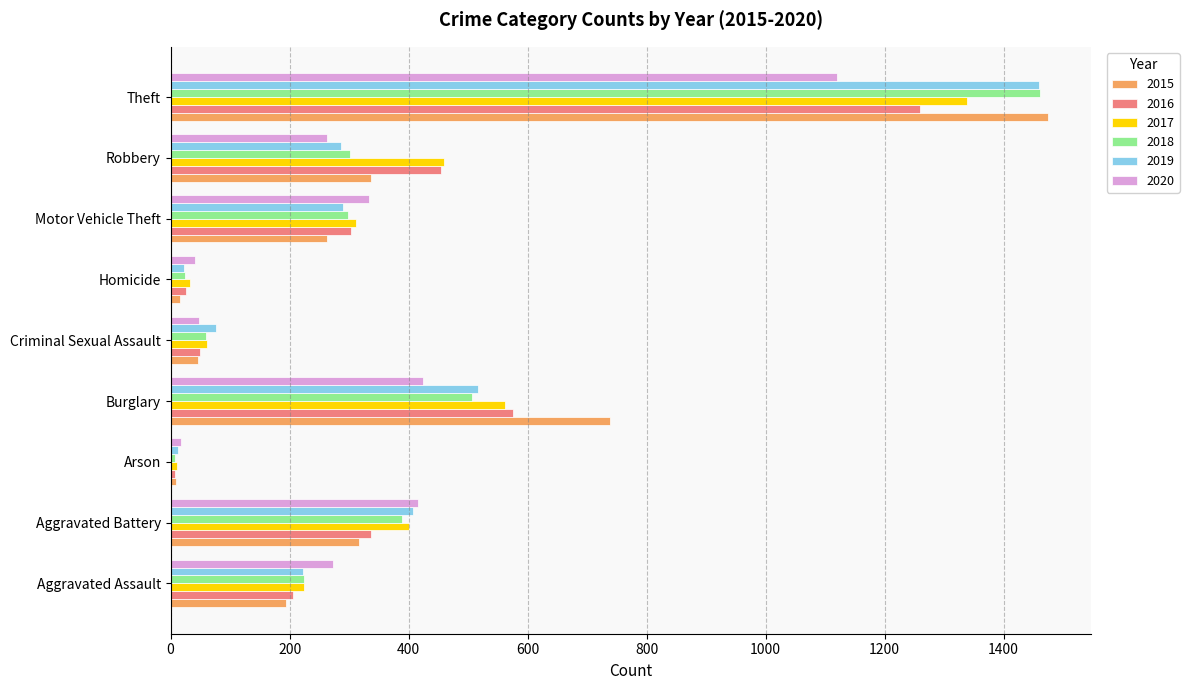

The 2019 series shows 531 at Aggravated Battery. True or false?

False